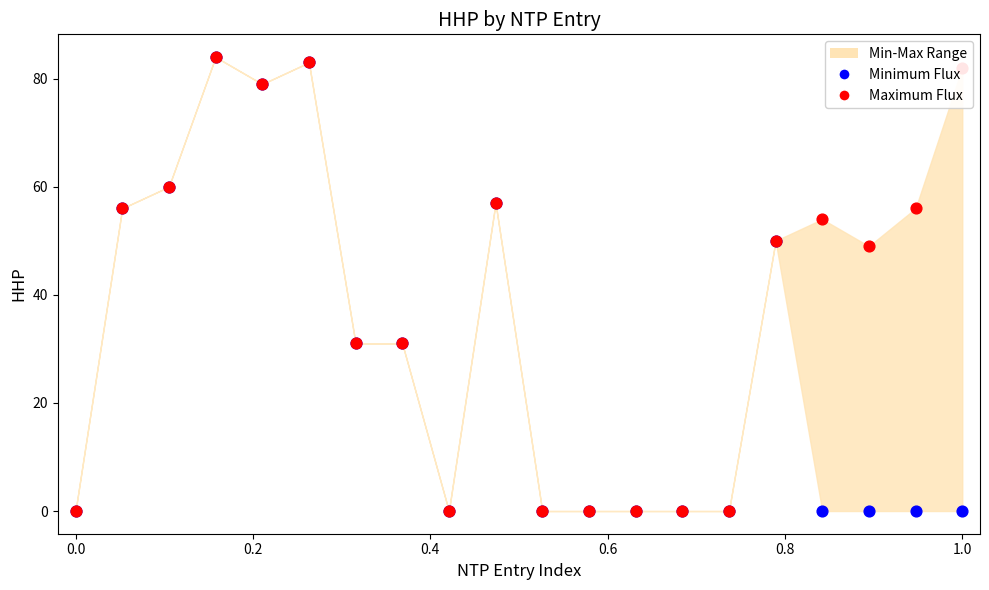

Is the value of Maximum Flux at 19 greater than the value of Minimum Flux at 12?

Yes